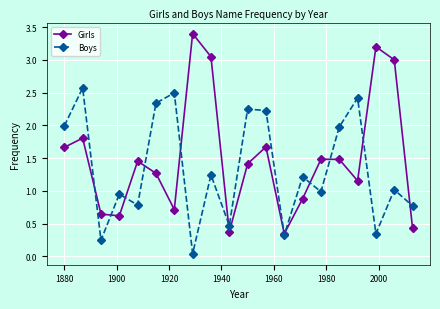

Count the number of categories in the chart.

20